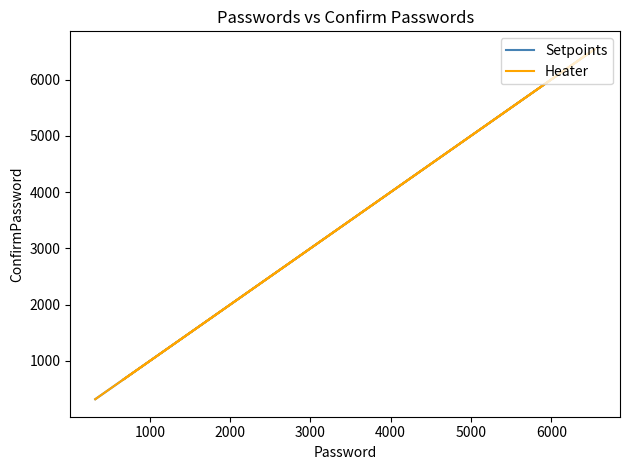

Which series has the largest total across all categories?

Setpoints